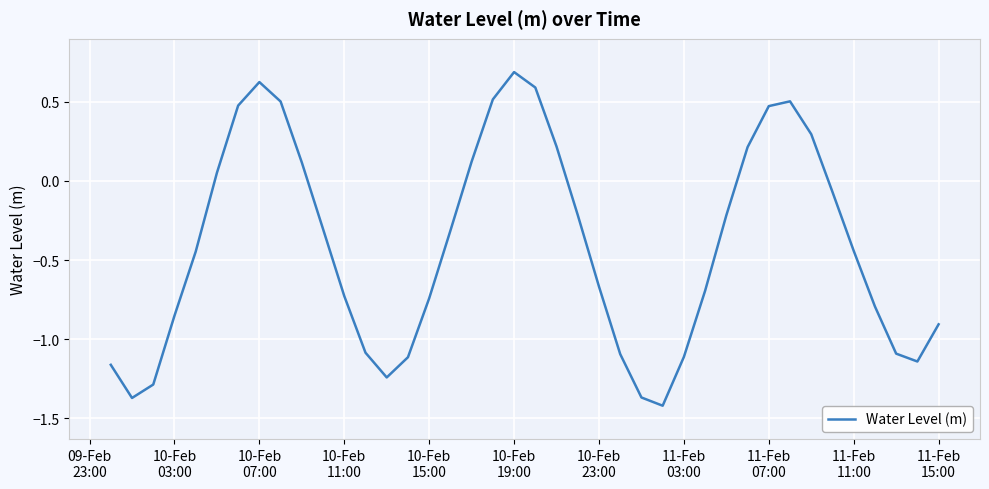

What is the greatest value displayed?

0.7